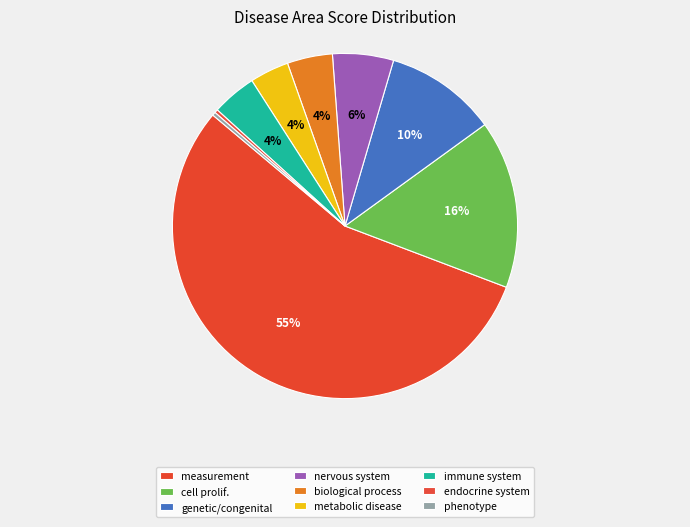

How many slices are in this pie chart?

9